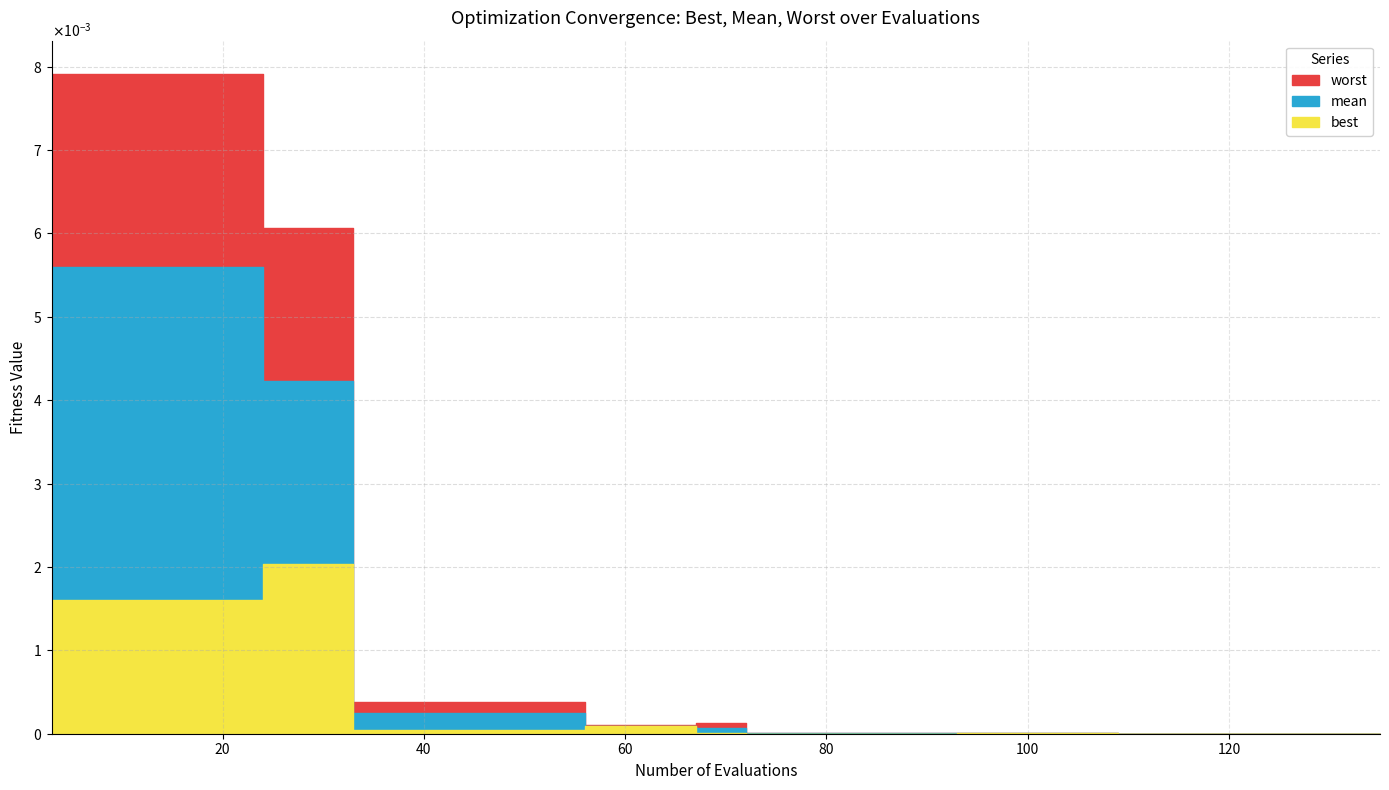

Which category has the lowest value across all series?

127